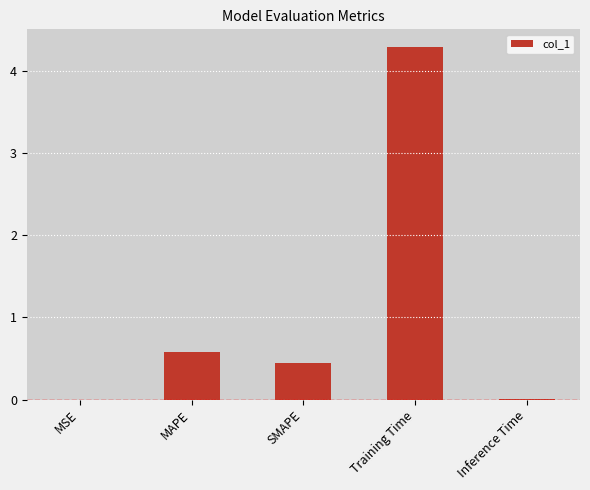

Which has a higher value, MAPE or MSE?

MAPE